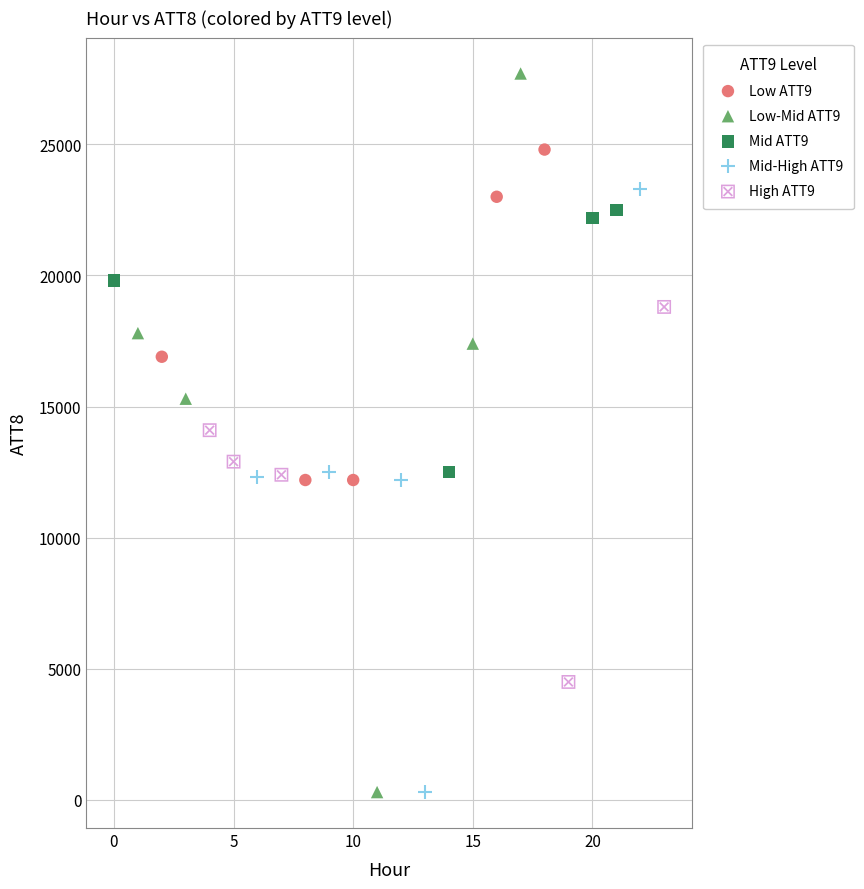

Which series has the largest Y range (max minus min)?

Low-Mid ATT9